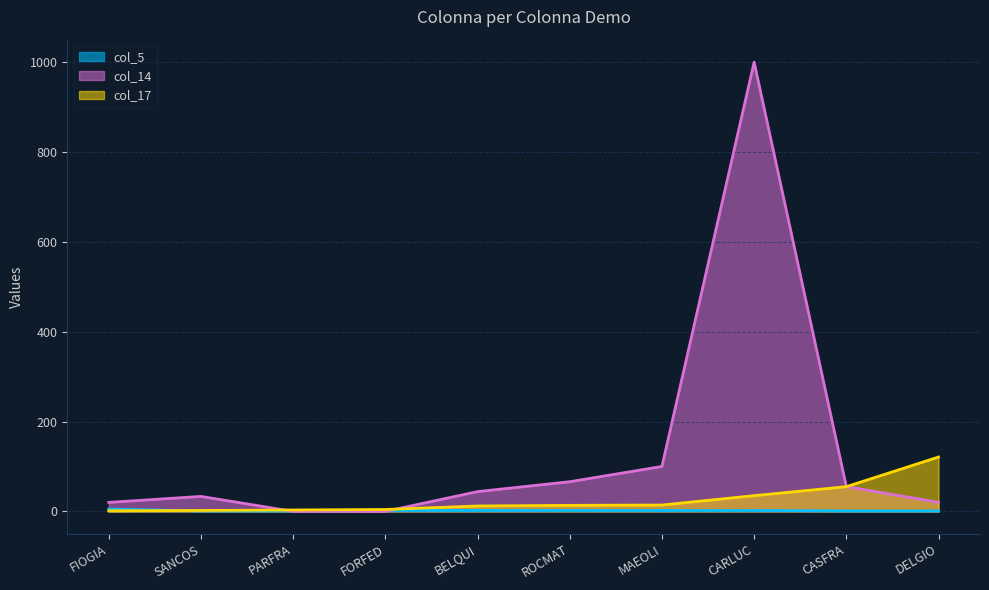

What is the label of the 7th point from the right?

FORFED